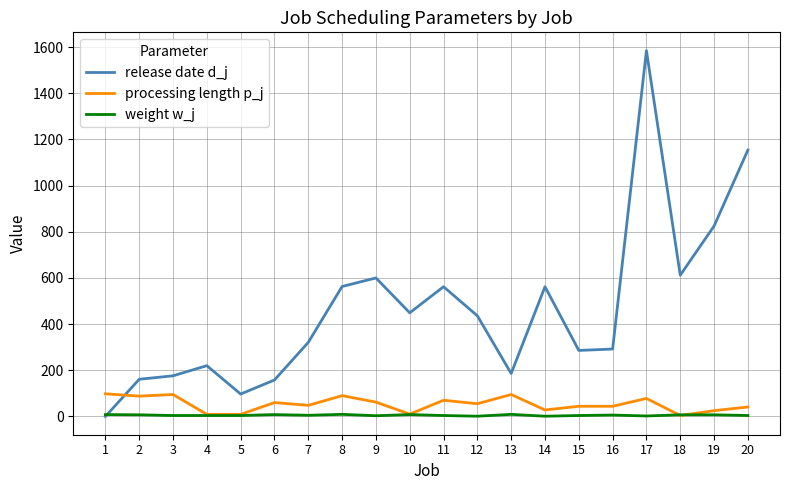

Is this an area chart (filled region under the line)?

No